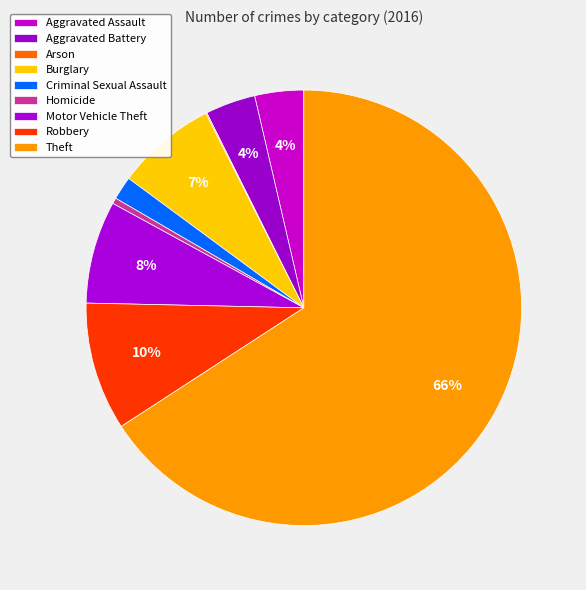

Which category has the smallest portion of the pie?

Arson